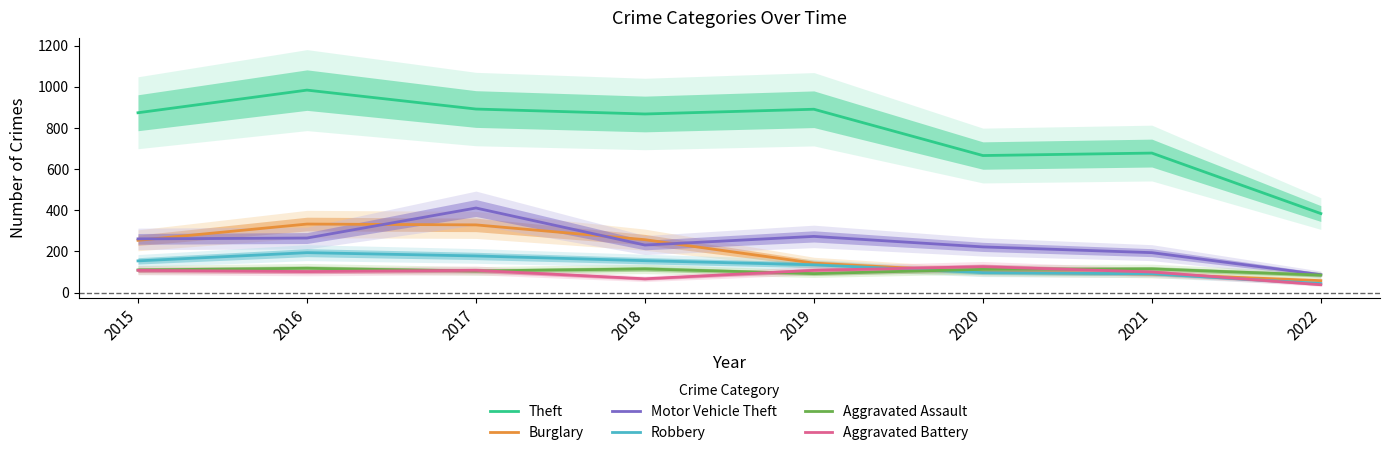

Reading left to right, extract all data points from this chart.

Theft: 874	984	892	868	891	666	678	384
Burglary: 254	333	329	257	143	100	90	58
Motor Vehicle Theft: 261	265	411	231	273	222	194	87
Robbery: 154	194	178	155	135	97	91	44
Aggravated Assault: 110	118	105	115	92	113	115	85
Aggravated Battery: 108	102	108	67	108	126	100	38